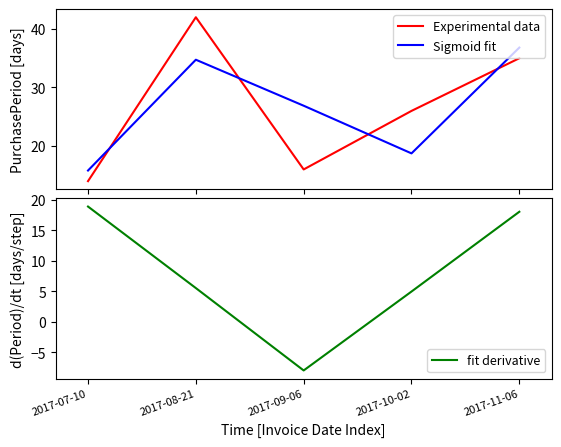

Rank the series by their maximum value, from highest to lowest.

Experimental data, Sigmoid fit, fit derivative